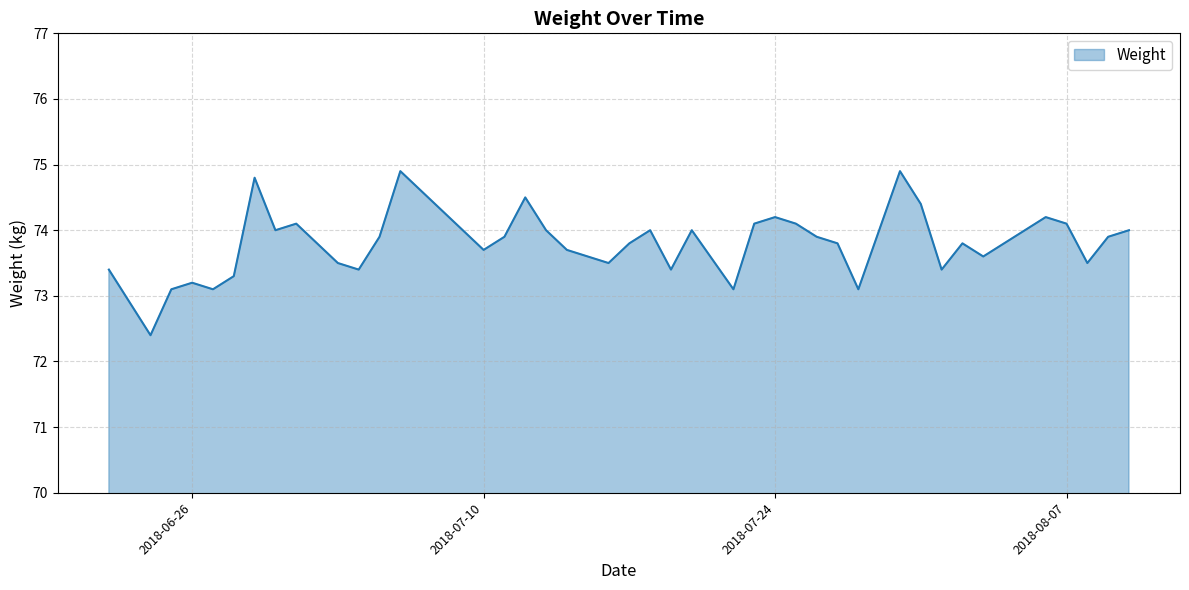

Reading right to left, list all the values displayed in this chart.

74.0	73.9	73.5	74.1	74.2	73.6	73.8	73.4	74.4	74.9	73.1	73.8	73.9	74.1	74.2	74.1	73.1	74.0	73.4	74.0	73.8	73.5	73.7	74.0	74.5	73.9	73.7	74.9	73.9	73.4	73.5	74.1	74.0	74.8	73.3	73.1	73.2	73.1	72.4	73.4